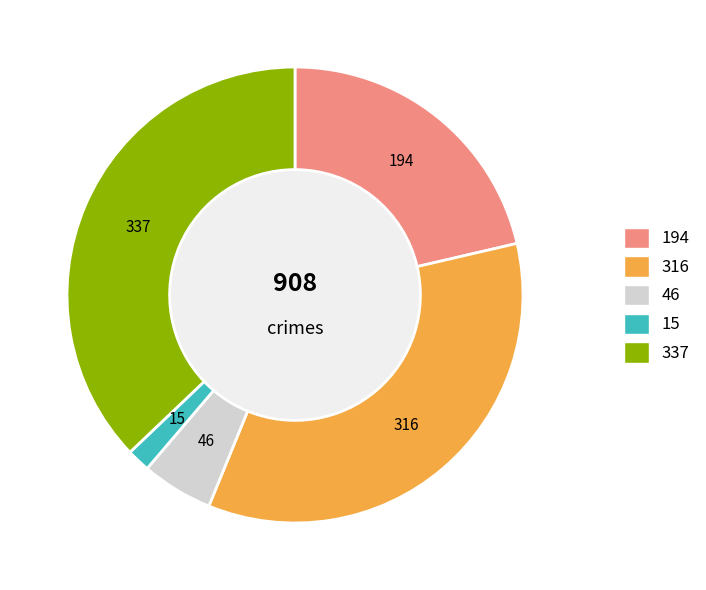

Is there any slice that represents more than half of the pie?

No